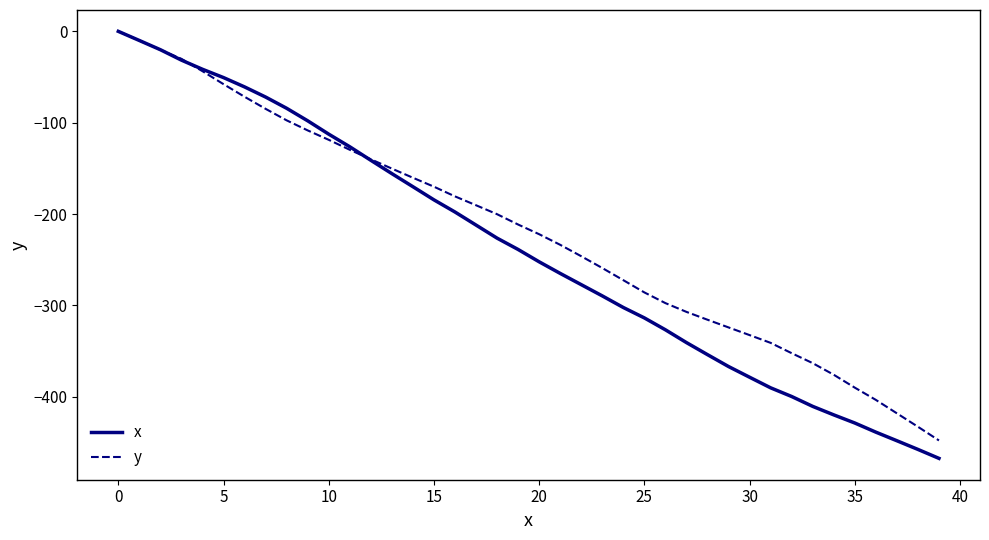

Which series has the largest range (max minus min)?

x